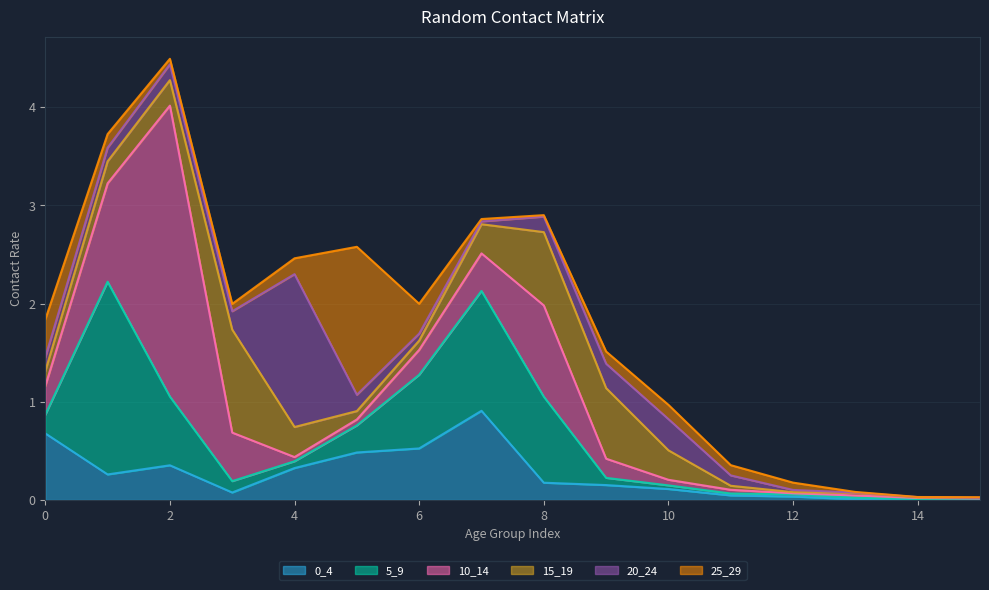

At which label is 10_14 closest to 1?

1